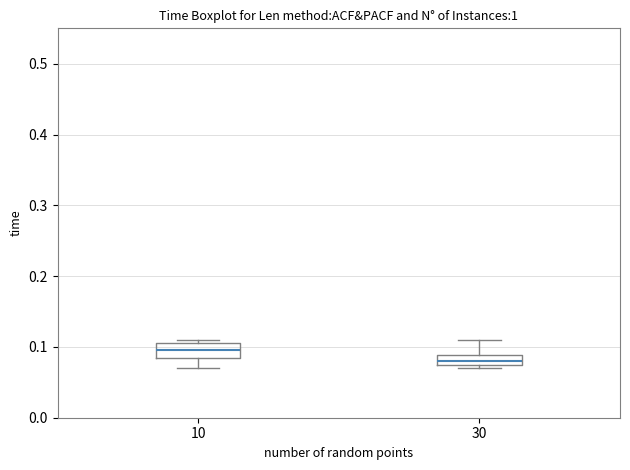

Which box's median line is the lowest?

30